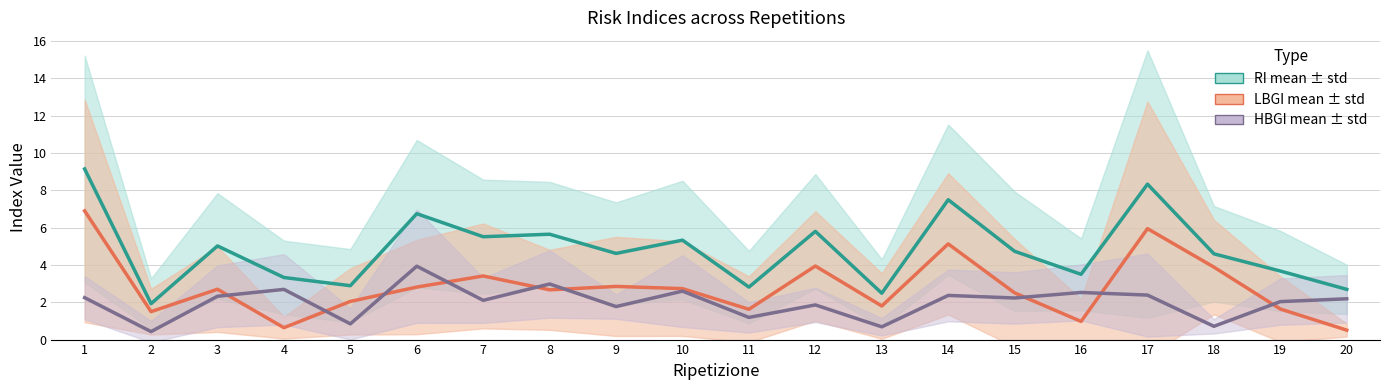

At which category is the sum across all series the highest?

1